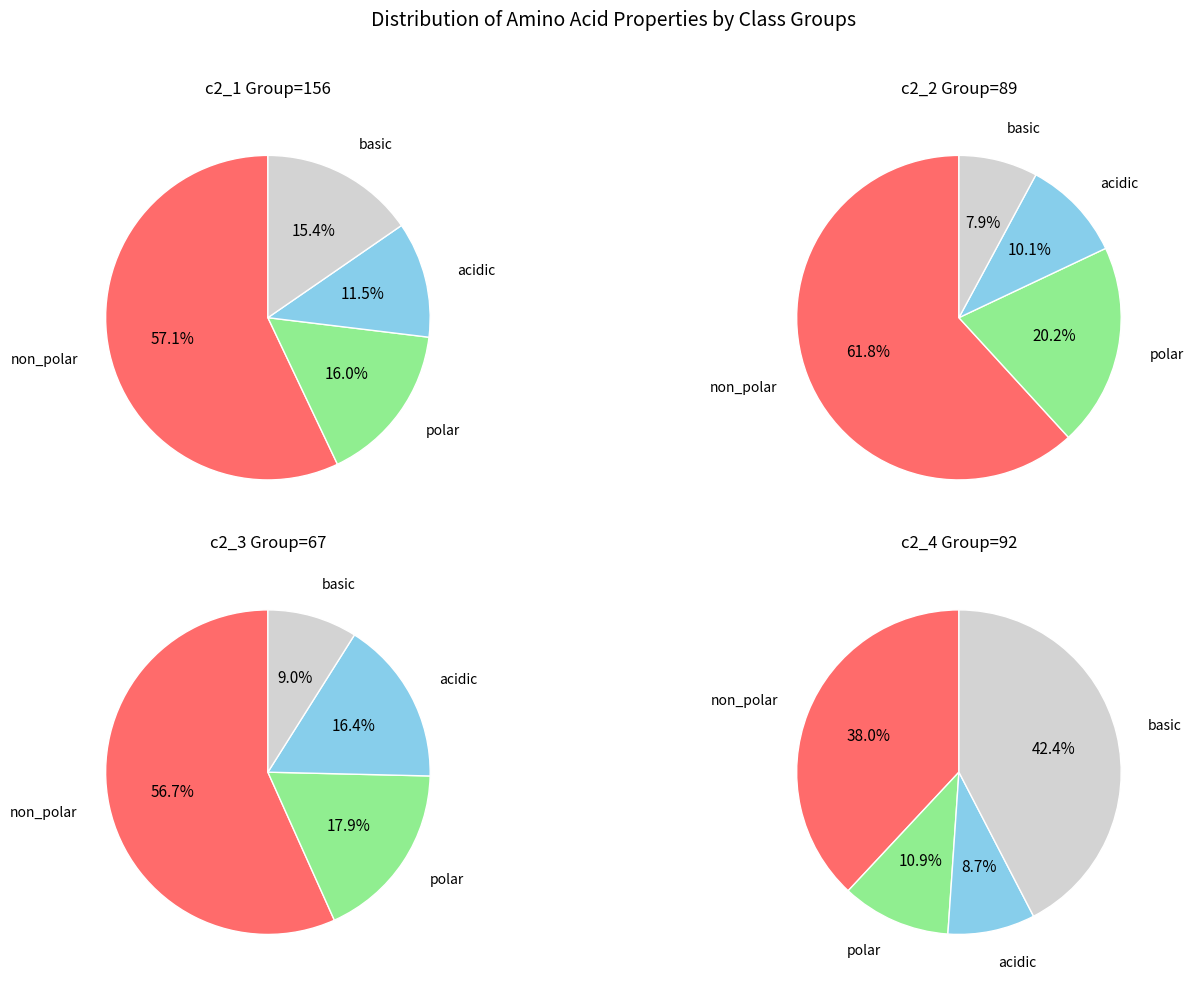

Is it true that non_polar is 46% of the pie?

False